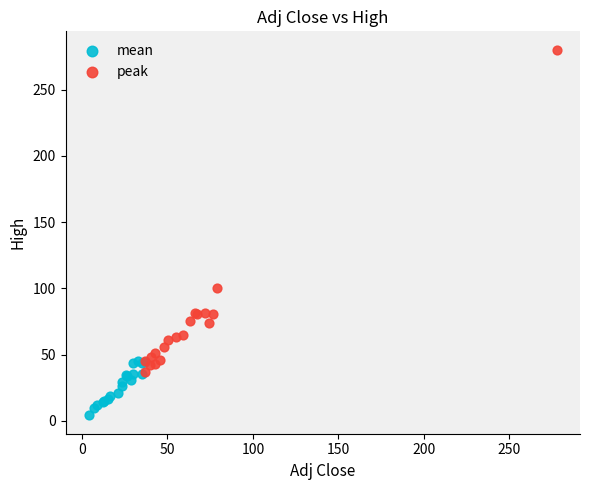

Which series reaches the maximum Y coordinate?

peak